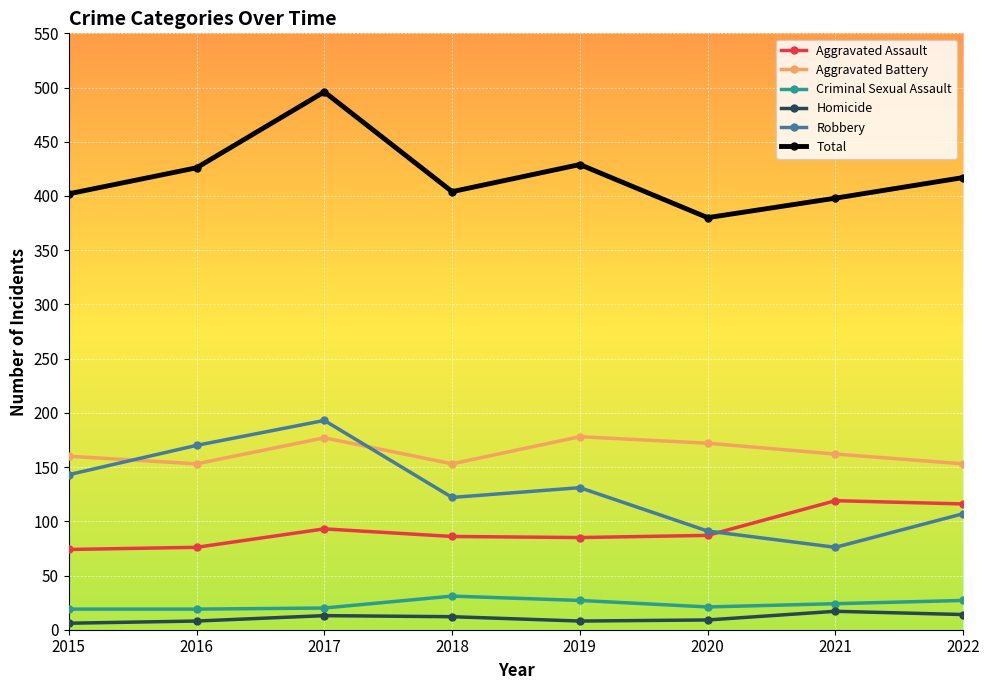

The value of Homicide at 2017 is 13. True or false?

True